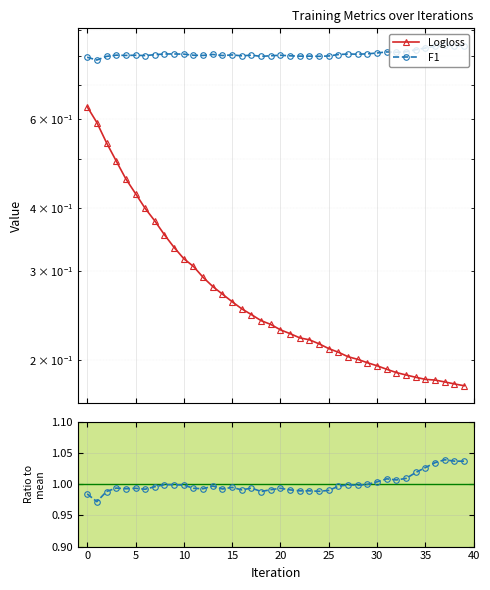

Which has a higher value, 10 or 18?

10